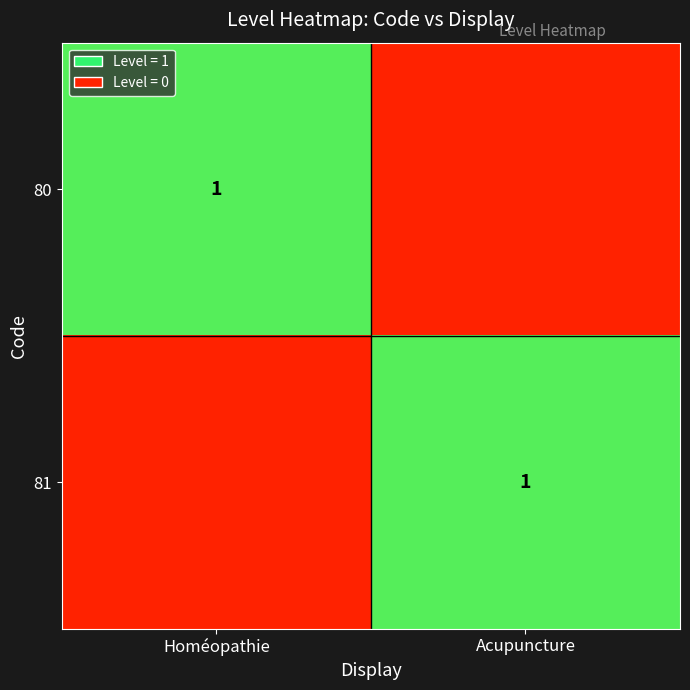

The value of 81 at Acupuncture is 1. True or false?

True